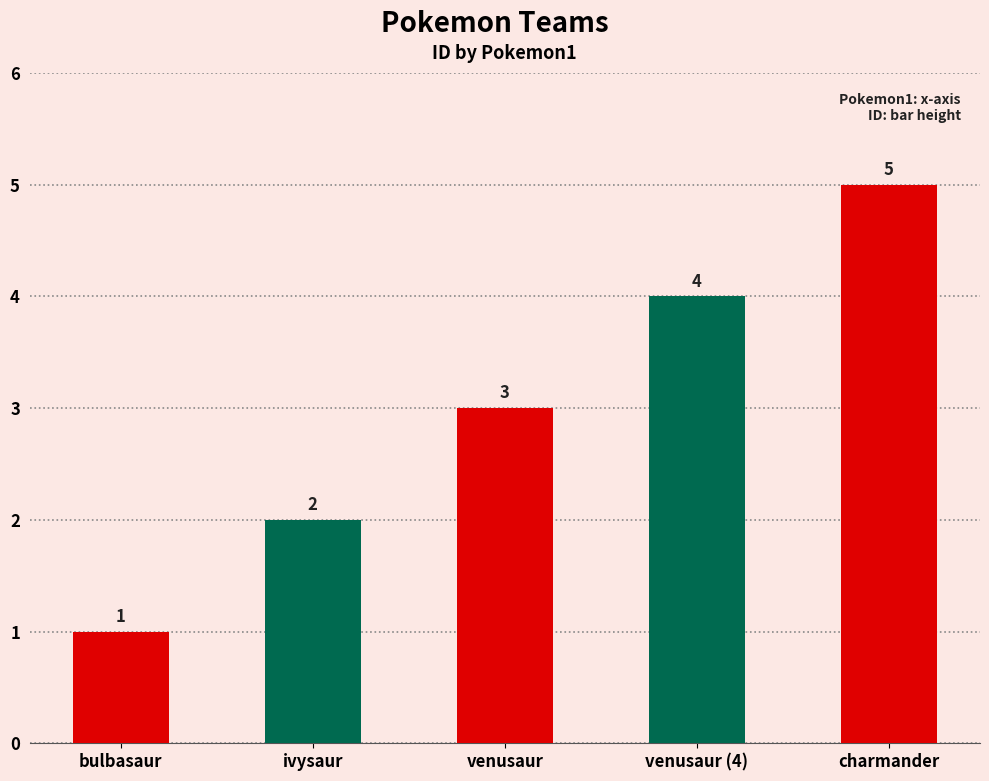

What is the difference between the values at venusaur (4) and ivysaur?

2